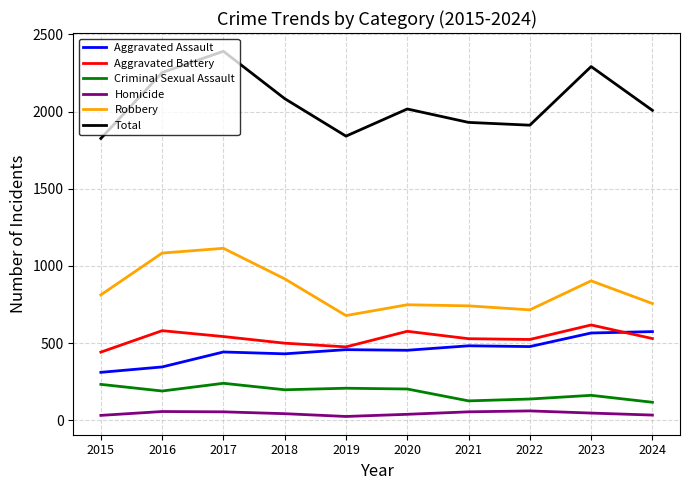

True or false: Robbery and Aggravated Battery intersect in this chart.

False